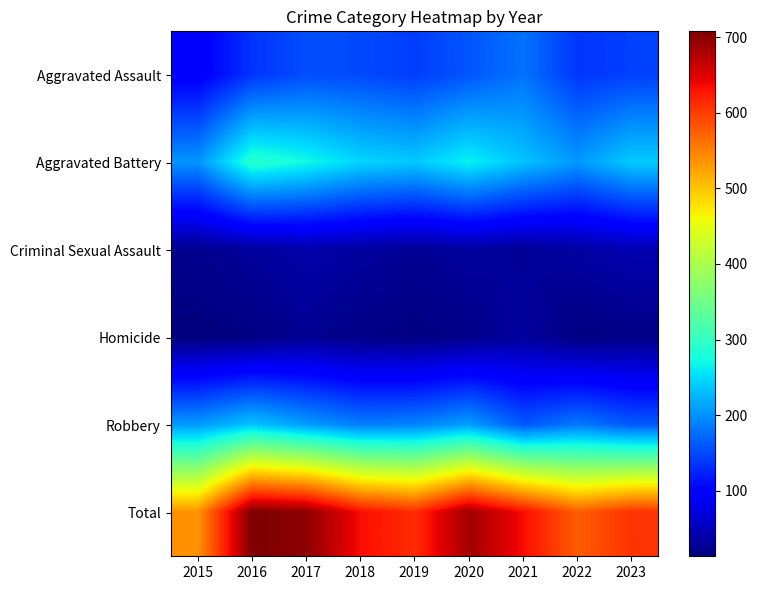

Reading left to right, extract all data points from this chart.

Aggravated Assault: 2015=92	2016=136	2017=153	2018=151	2019=142	2020=159	2021=179	2022=137	2023=144
Aggravated Battery: 2015=202	2016=290	2017=272	2018=246	2019=238	2020=265	2021=234	2022=205	2023=239
Criminal Sexual Assault: 2015=24	2016=31	2017=39	2018=33	2019=27	2020=33	2021=28	2022=35	2023=44
Homicide: 2015=13	2016=16	2017=26	2018=18	2019=15	2020=21	2021=33	2022=15	2023=18
Robbery: 2015=206	2016=235	2017=208	2018=187	2019=190	2020=209	2021=161	2022=184	2023=162
Total: 2015=537	2016=708	2017=698	2018=635	2019=612	2020=687	2021=635	2022=576	2023=607